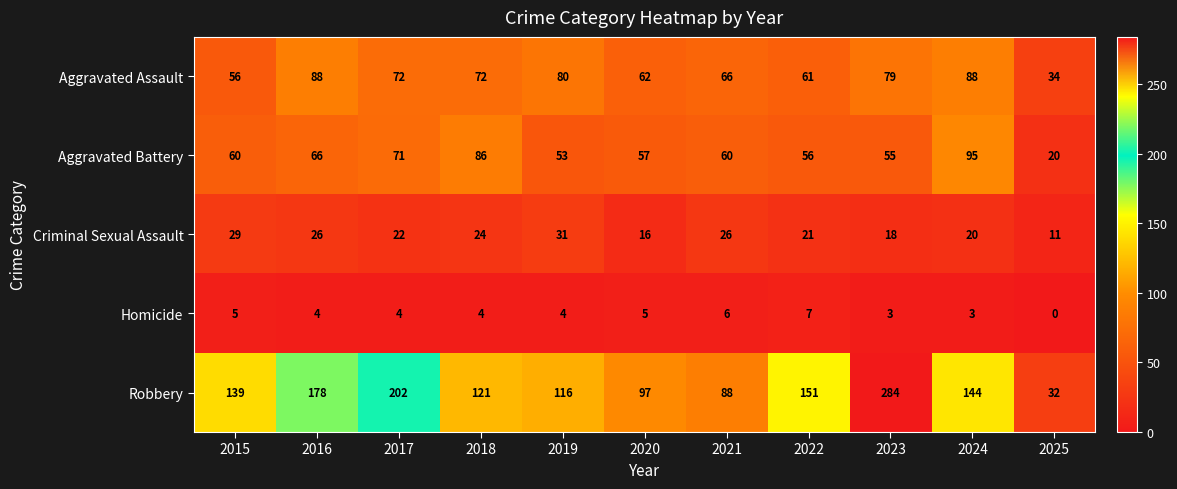

Where is Aggravated Assault nearest to the value 61?

2022